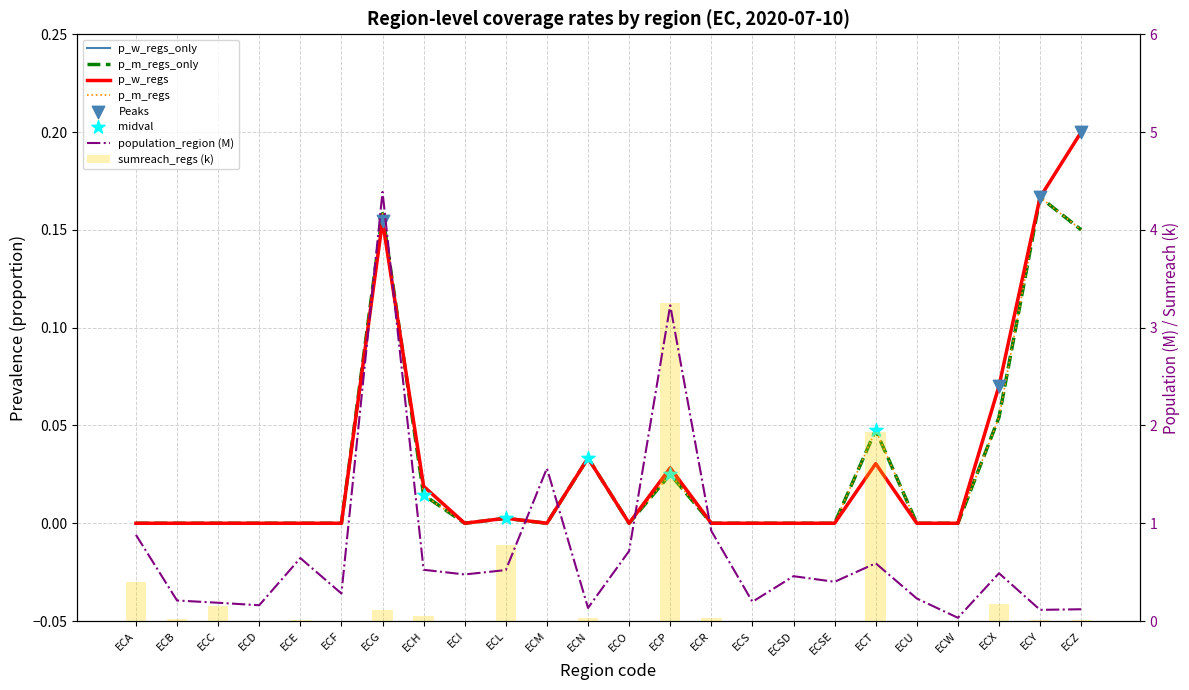

Is the value of p_m_regs_only at ECU greater than the value of p_m_regs at ECO?

No